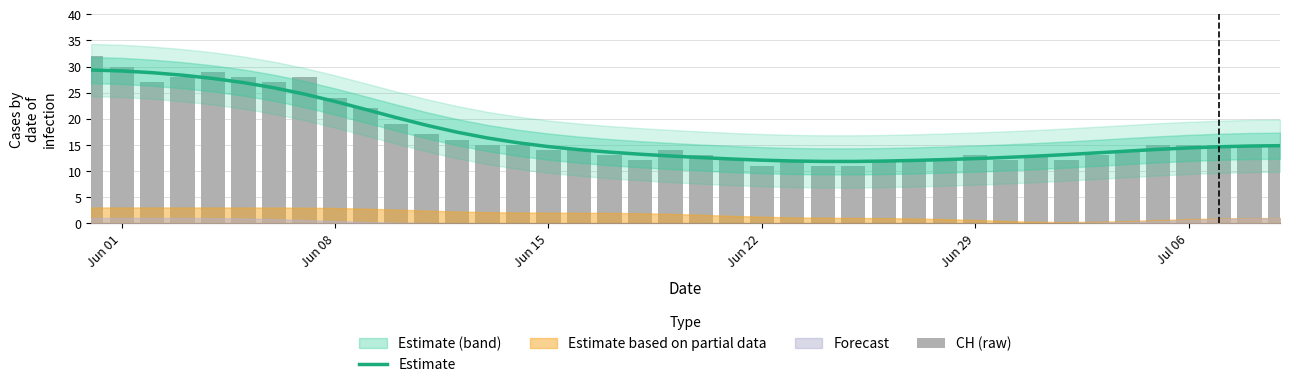

Which series changed the most between Jun 22 and Jul 06?

CH (raw)